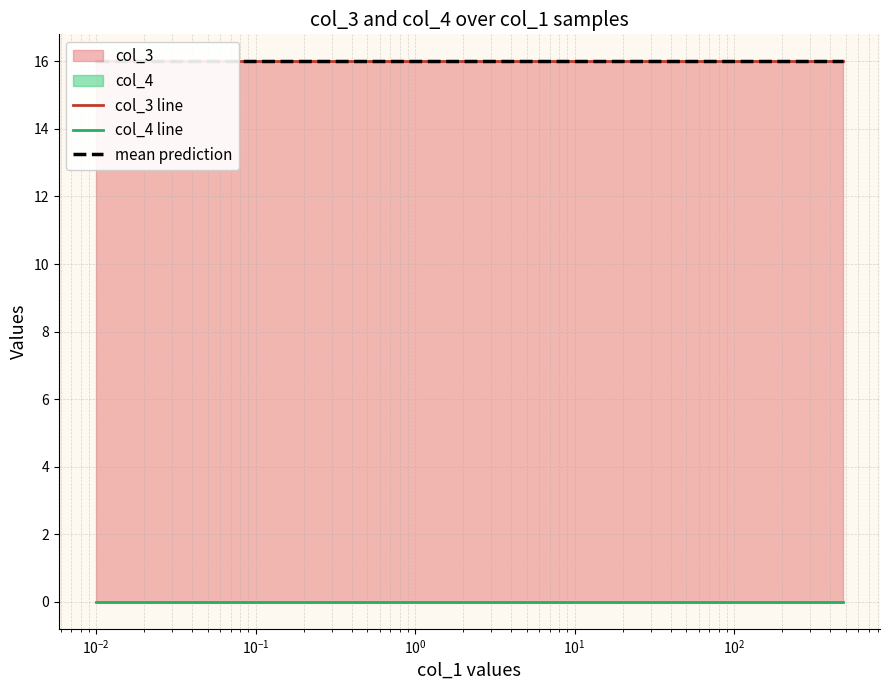

What is the minimum value for mean prediction?

16